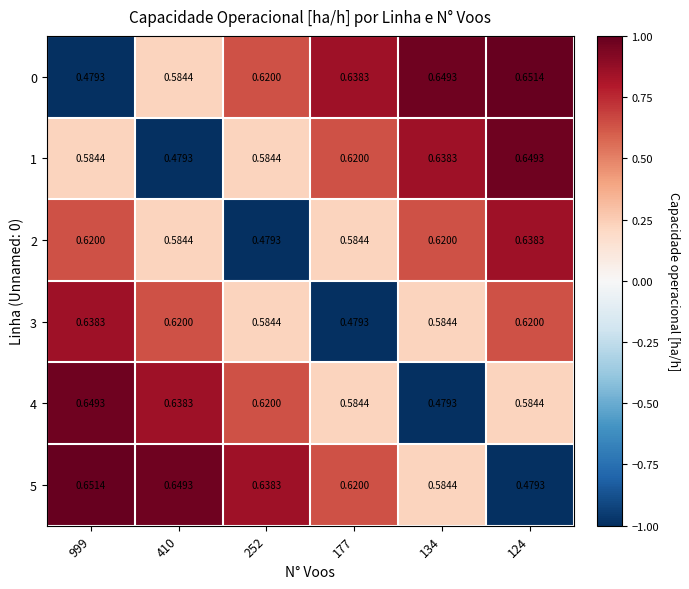

Reading left to right, transcribe all the data shown in this chart.

0: 999=0.5	410=0.6	252=0.6	177=0.6	134=0.6	124=0.7
1: 999=0.6	410=0.5	252=0.6	177=0.6	134=0.6	124=0.6
2: 999=0.6	410=0.6	252=0.5	177=0.6	134=0.6	124=0.6
3: 999=0.6	410=0.6	252=0.6	177=0.5	134=0.6	124=0.6
4: 999=0.6	410=0.6	252=0.6	177=0.6	134=0.5	124=0.6
5: 999=0.7	410=0.6	252=0.6	177=0.6	134=0.6	124=0.5